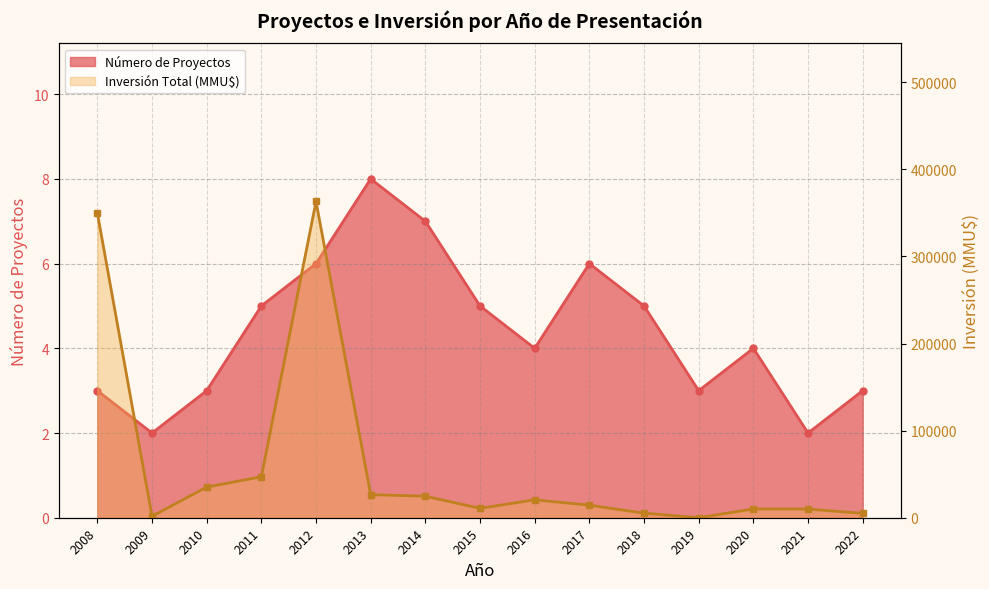

Is it true that Número de Proyectos equals 2 at 2018?

False